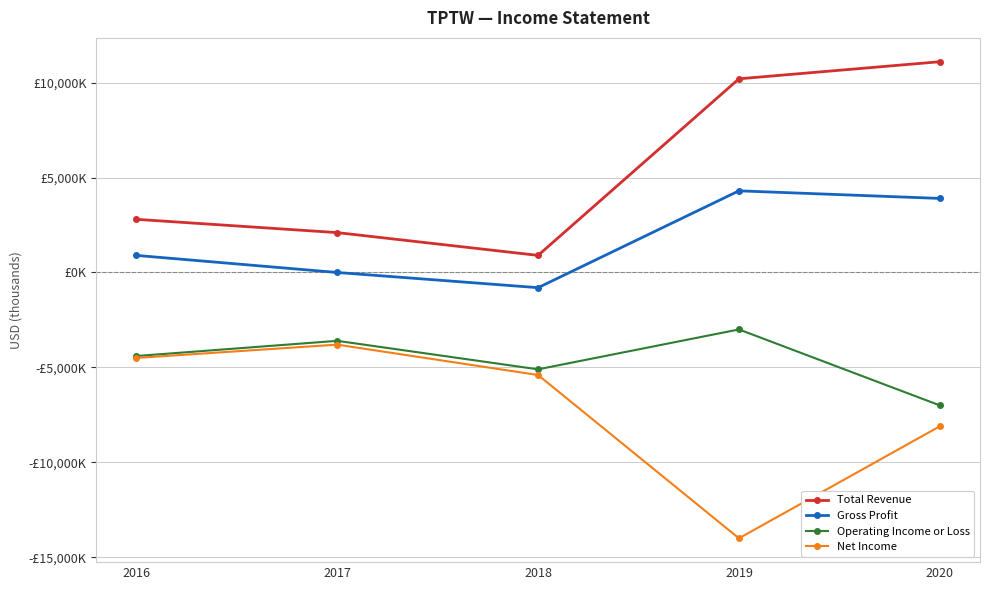

Is the value of Gross Profit at 2016 greater than the value of Net Income at 2017?

Yes